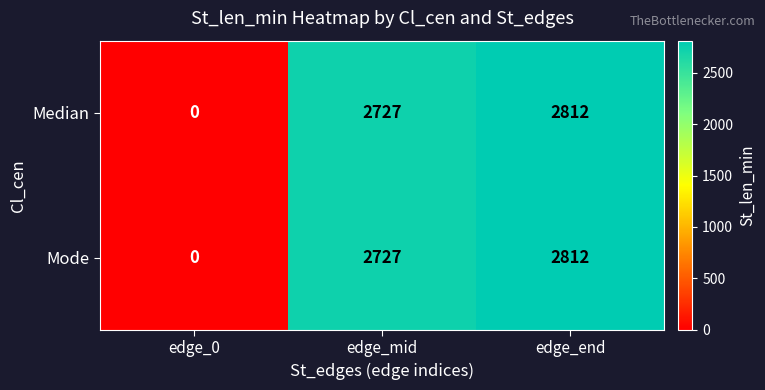

At which label is Median closest to 1406?

edge_mid